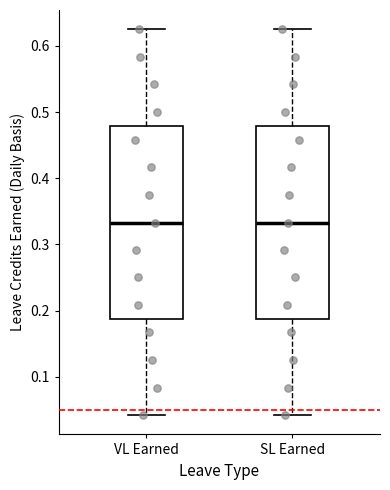

Where is the upper edge of the box for SL Earned on the y-axis? The values are not printed on the chart, so give them approximately, as read against the axis.

0.48